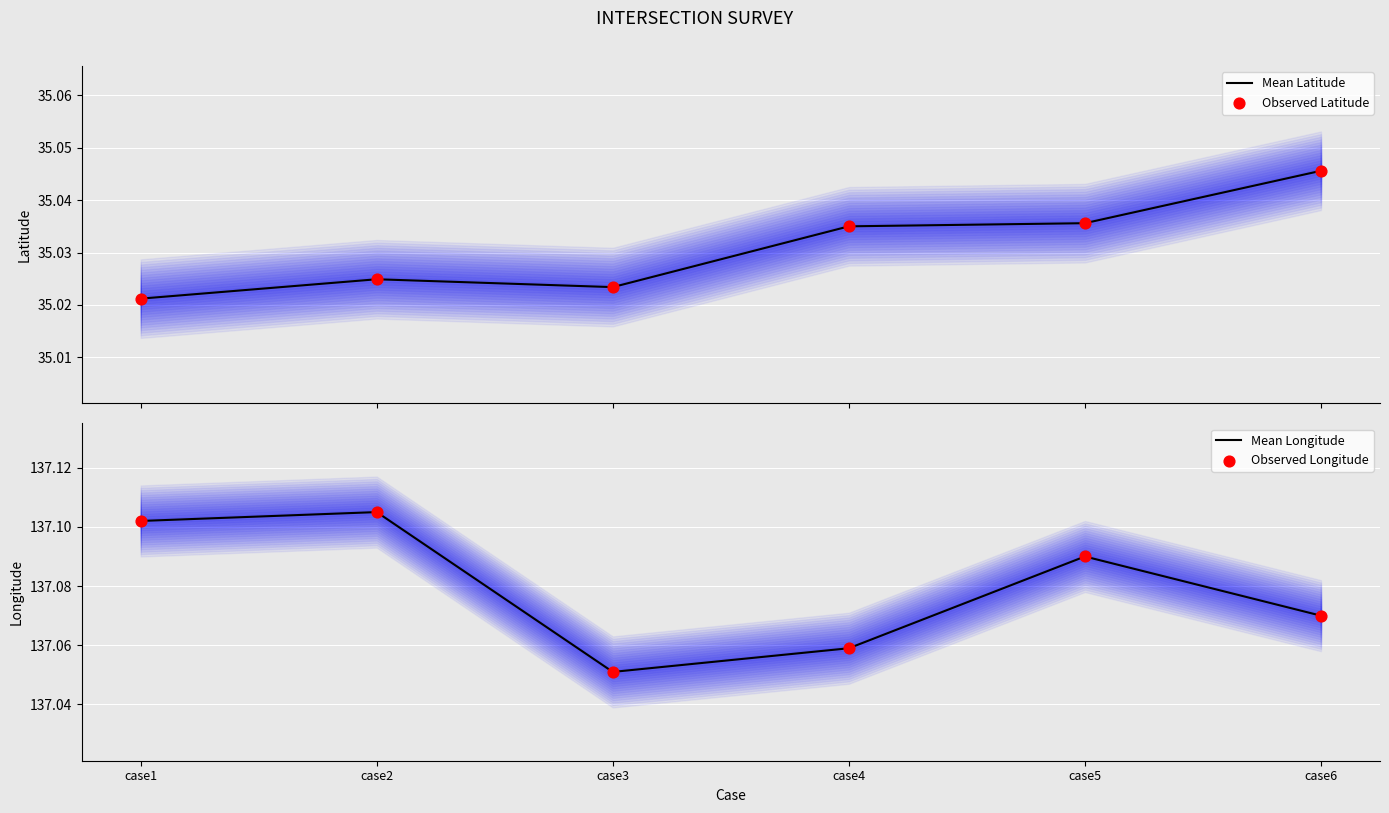

Which series reaches the maximum Y coordinate?

Mean Longitude